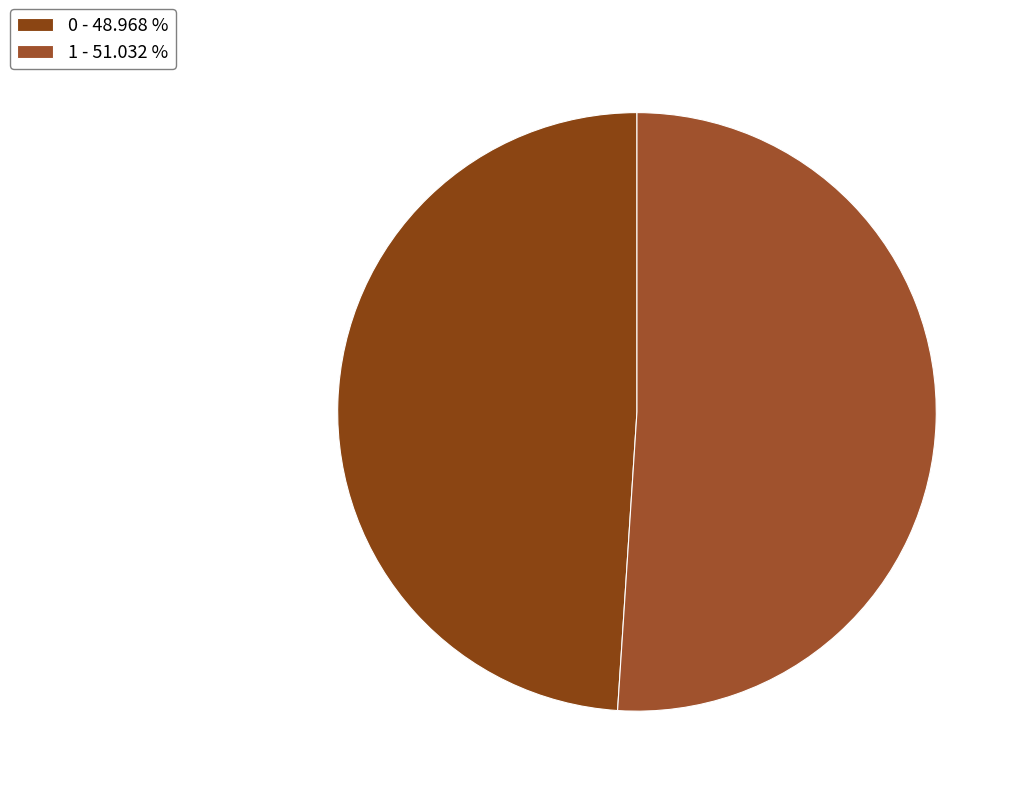

Which slice is the largest?

1